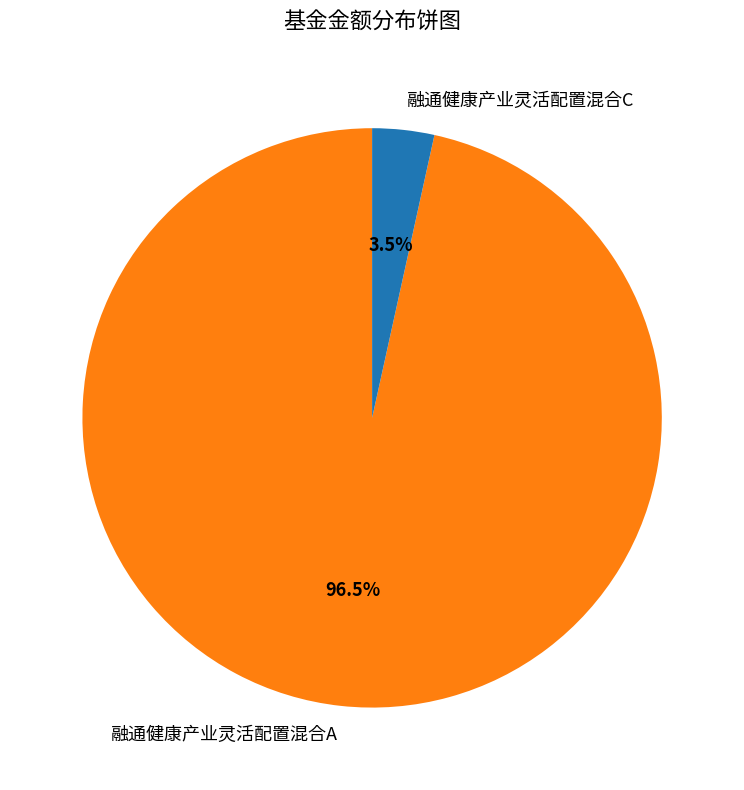

Which category has the biggest portion of the pie?

融通健康产业灵活配置混合A